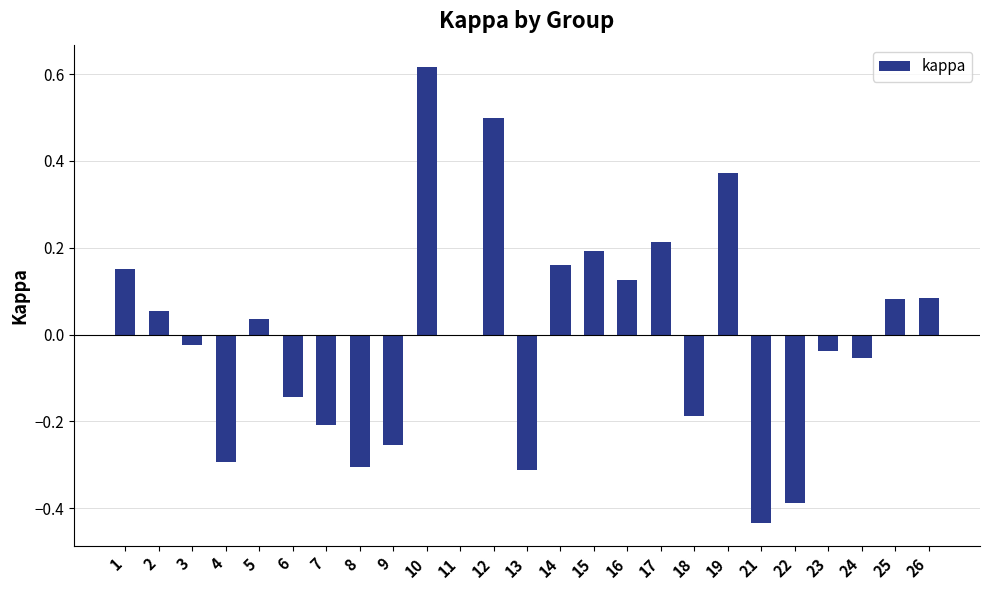

The value at 4 is -0.5. True or false?

False